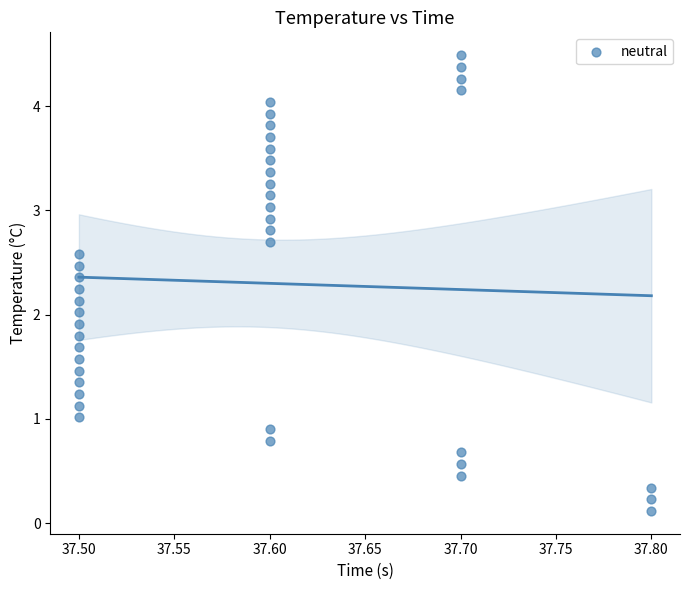

What is the range of X values (max minus min)?

0.3